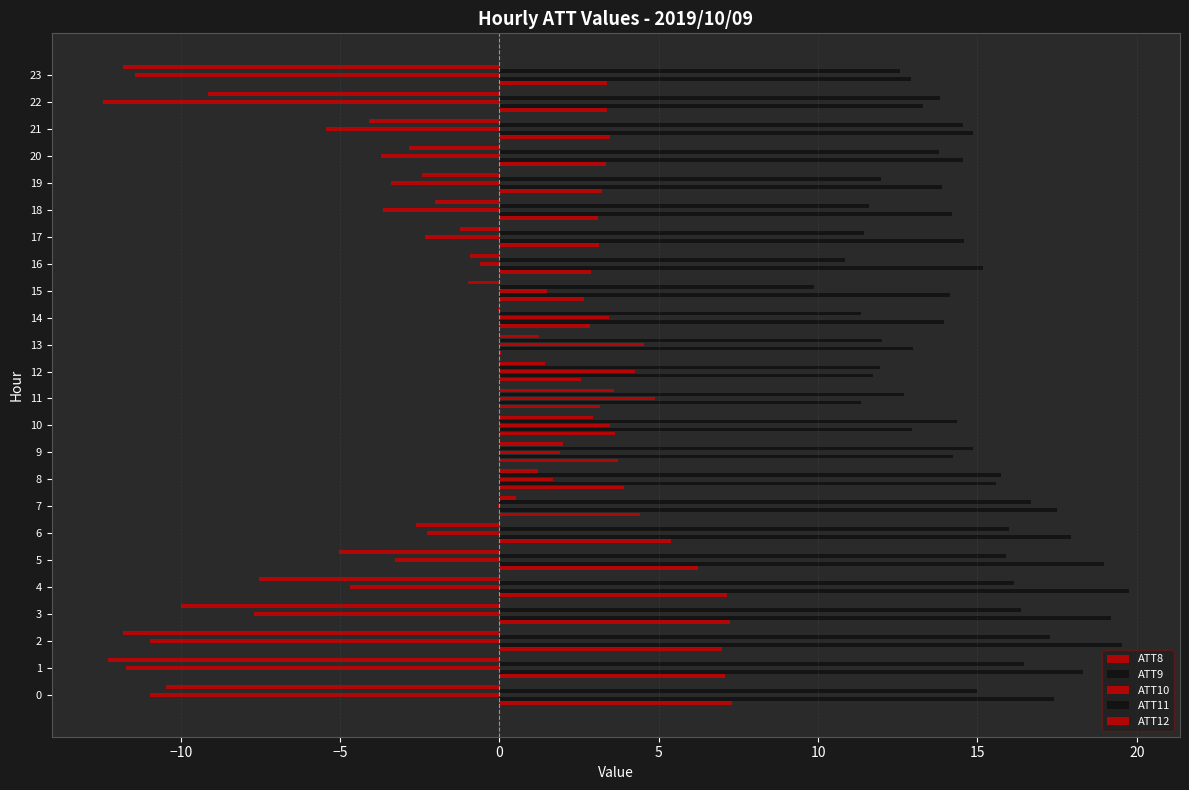

How many data points in ATT12 are above -2?

11